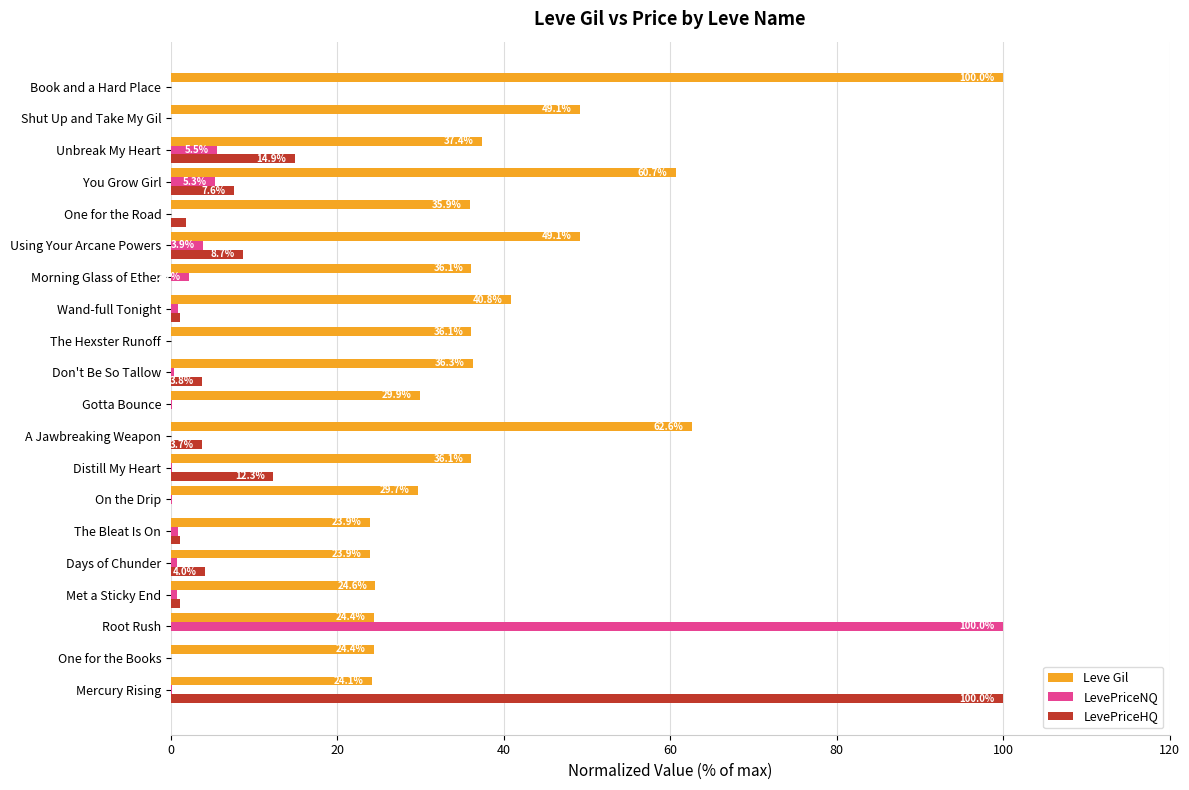

Is the value of LevePriceNQ at Don't Be So Tallow greater than the value of Leve Gil at One for the Road?

No